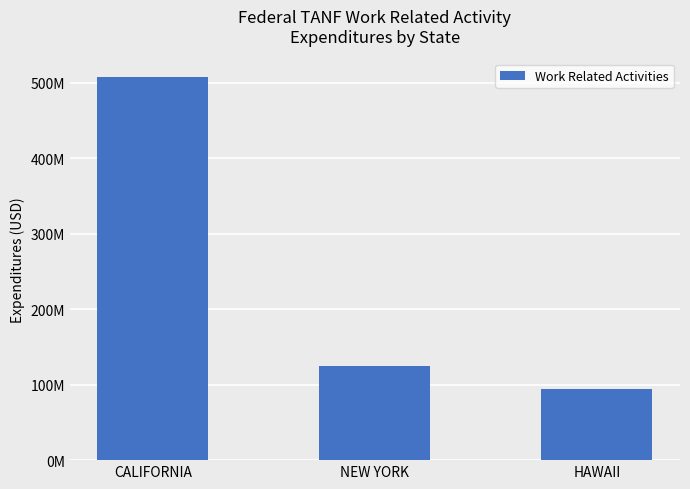

Approximately how many times larger is the value at NEW YORK compared to CALIFORNIA?

0.2